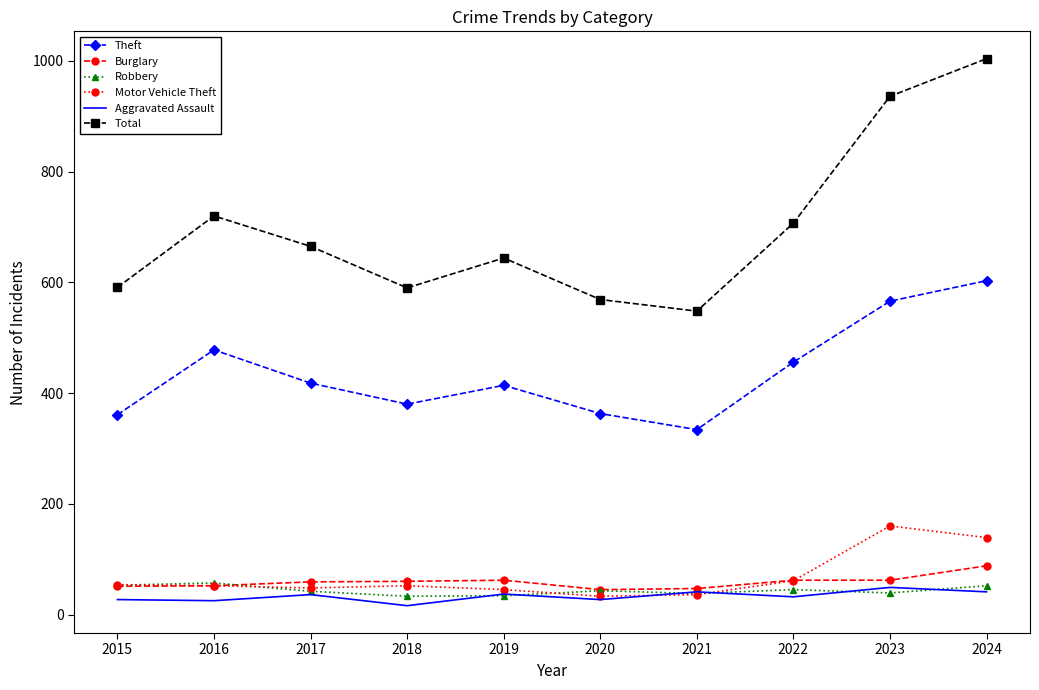

Is it true that Aggravated Assault equals 16 at 2018?

True